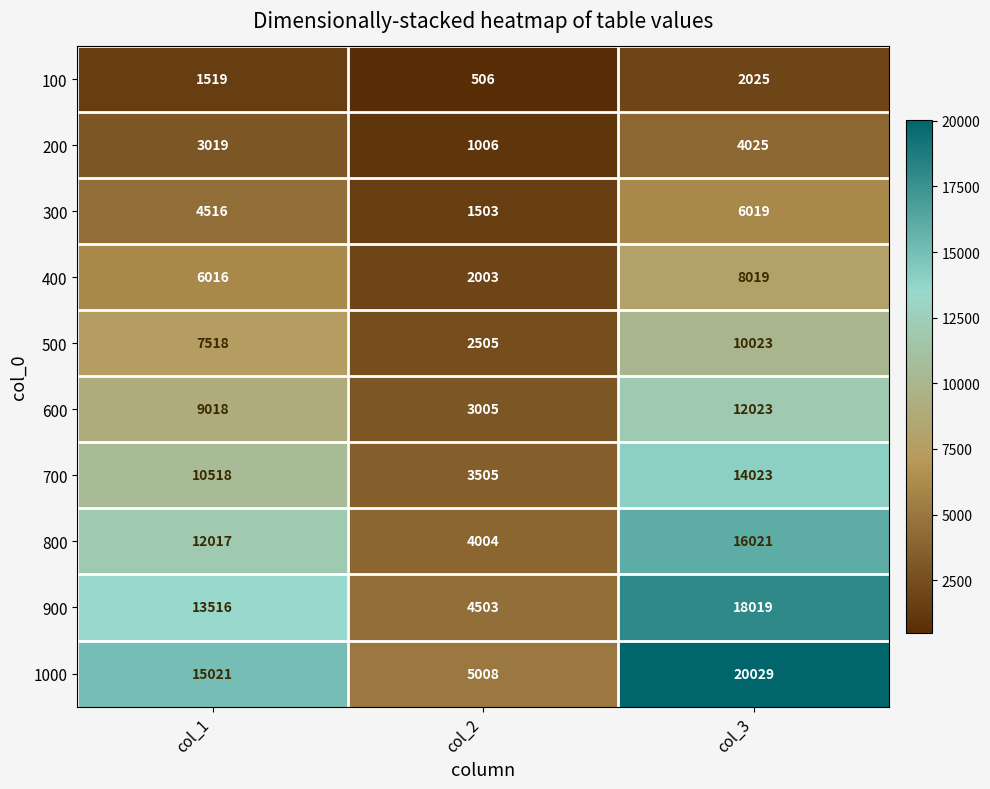

Reading left to right, list all the values displayed in this chart.

100: 1519	506	2025
200: 3019	1006	4025
300: 4516	1503	6019
400: 6016	2003	8019
500: 7518	2505	10023
600: 9018	3005	12023
700: 10518	3505	14023
800: 12017	4004	16021
900: 13516	4503	18019
1000: 15021	5008	20029